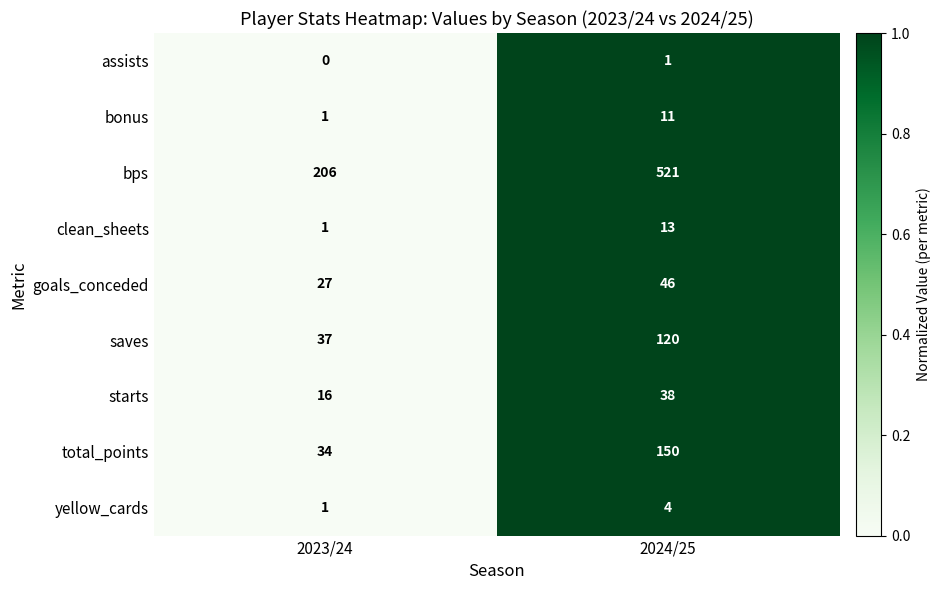

Which series changed the most between 2023/24 and 2024/25?

bps